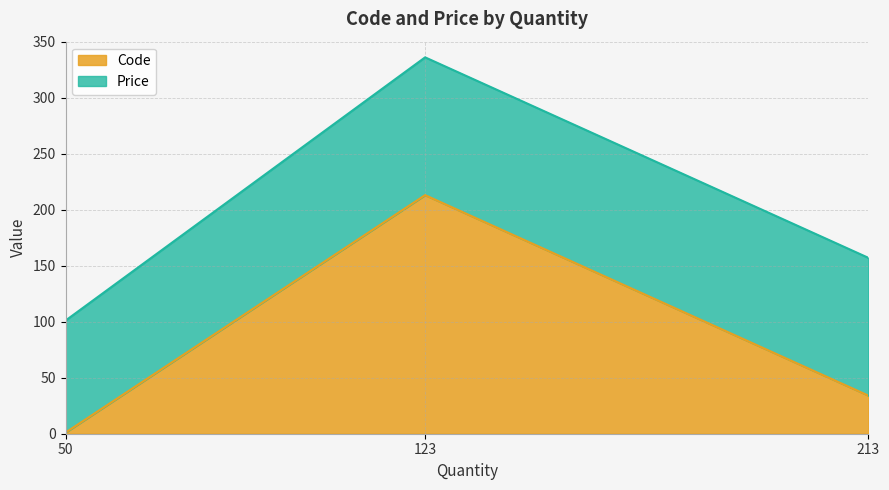

Rank the categories by value from highest to lowest.

123.0, 213.0, 50.0